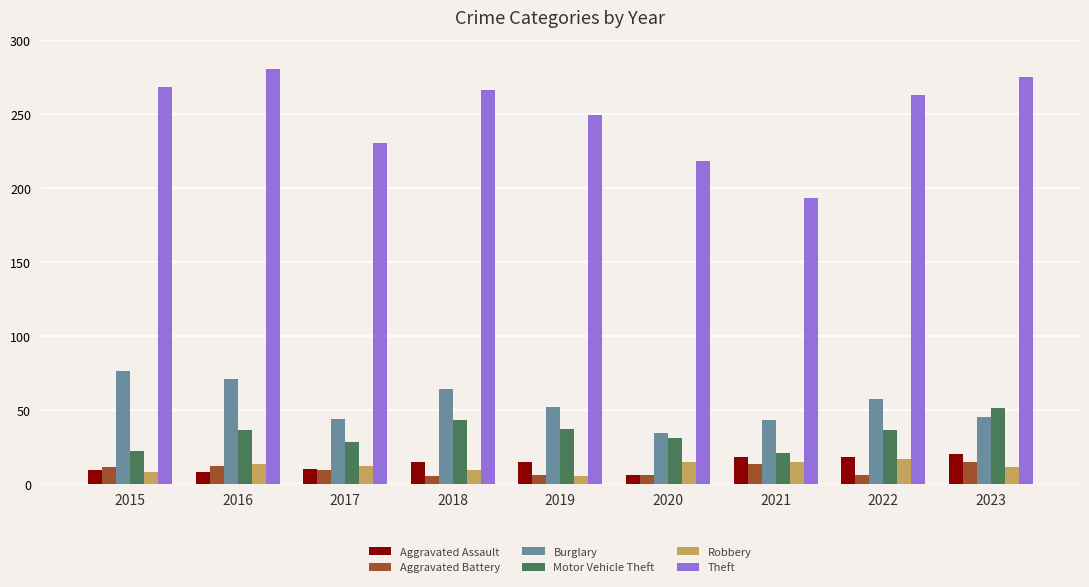

Which series has the widest spread of values?

Theft